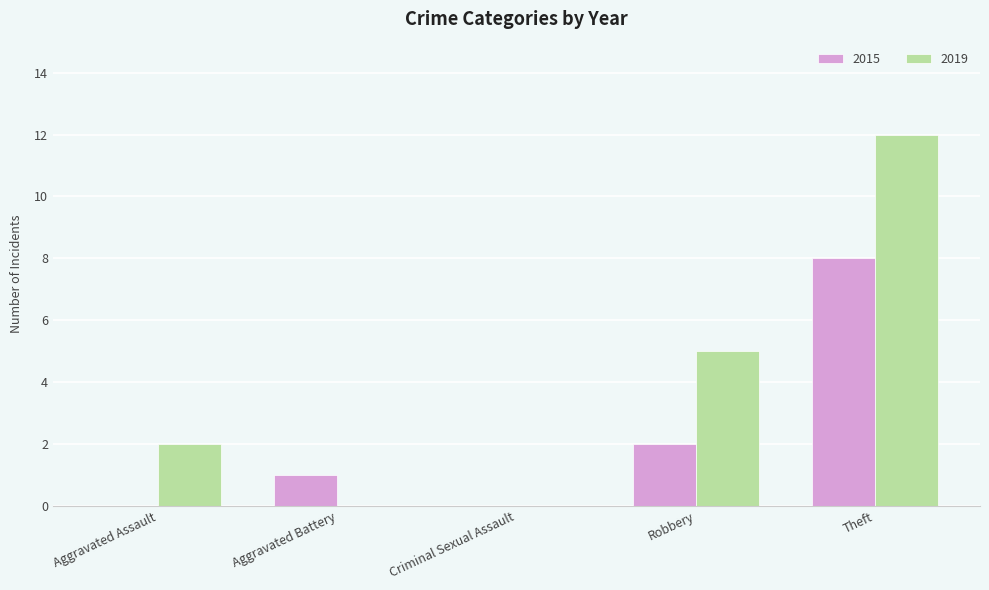

What is the sum of all 2019 values?

19